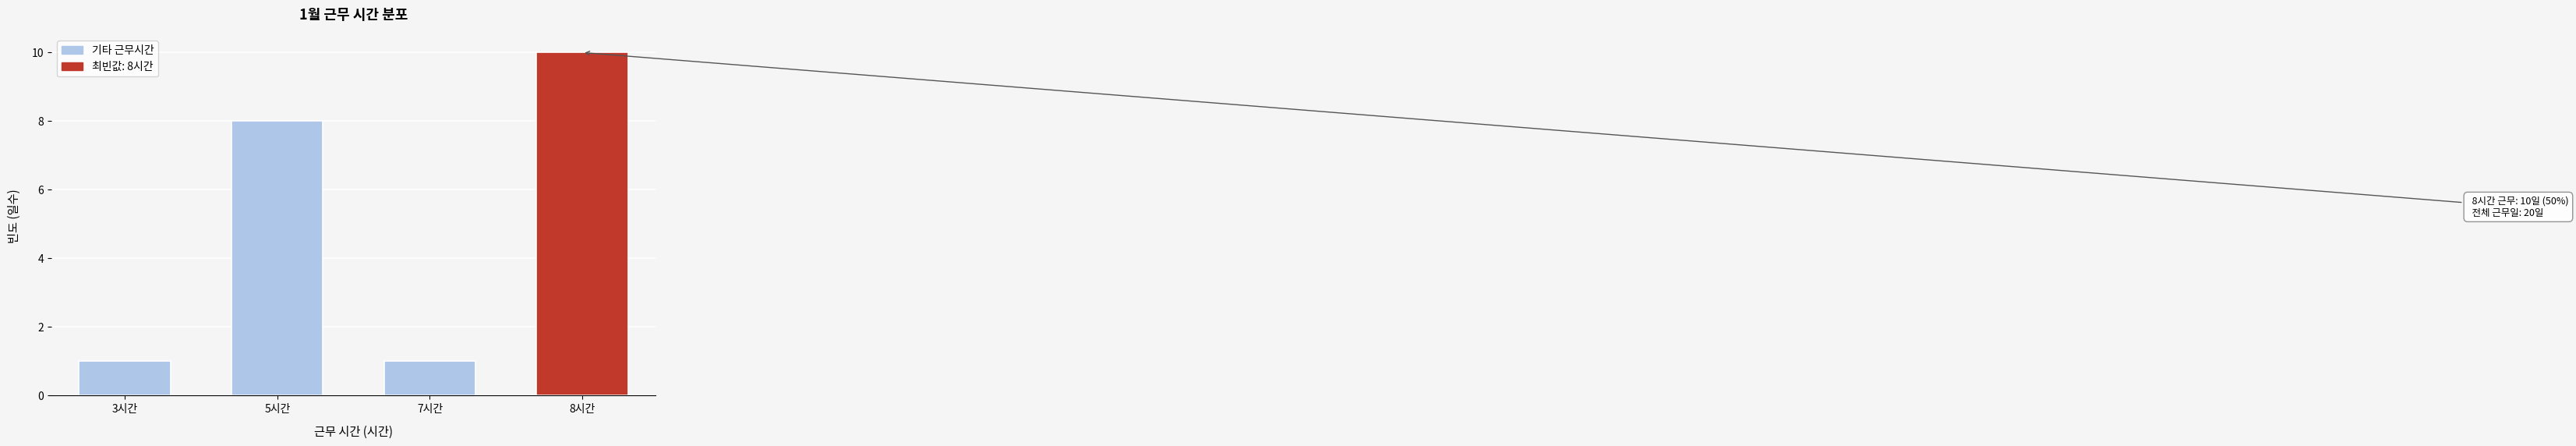

Reading left to right, list all the values displayed in this chart.

1	8	1	10